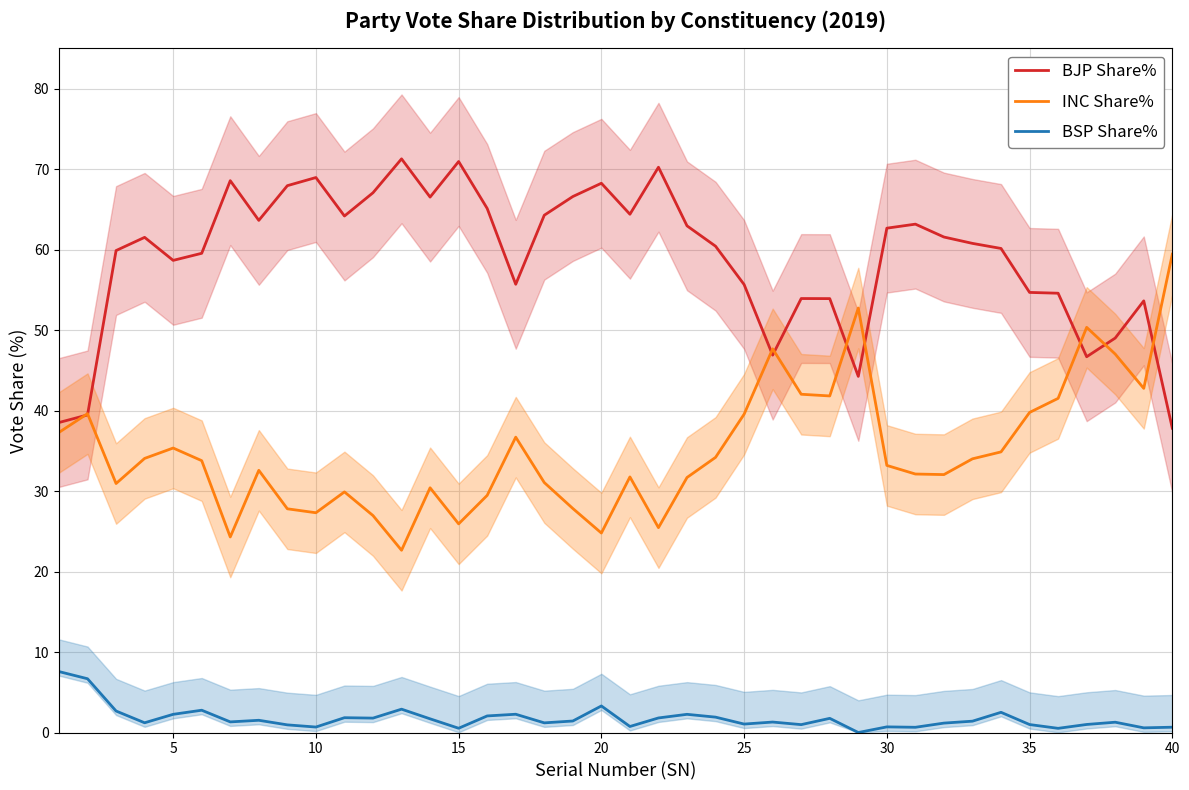

True or false: INC Share% and BSP Share% intersect in this chart.

False